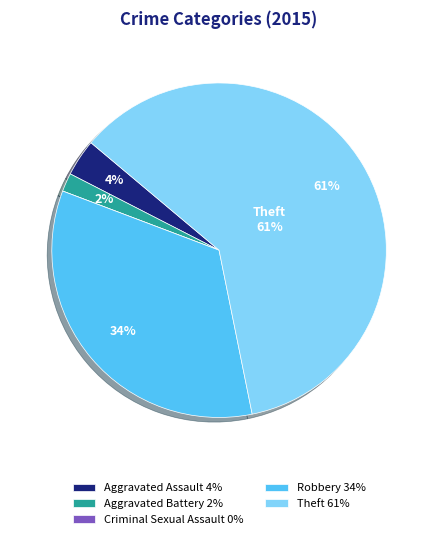

What is the ratio of the value at Aggravated Assault 4% to the value at Aggravated Battery 2%?

2.0